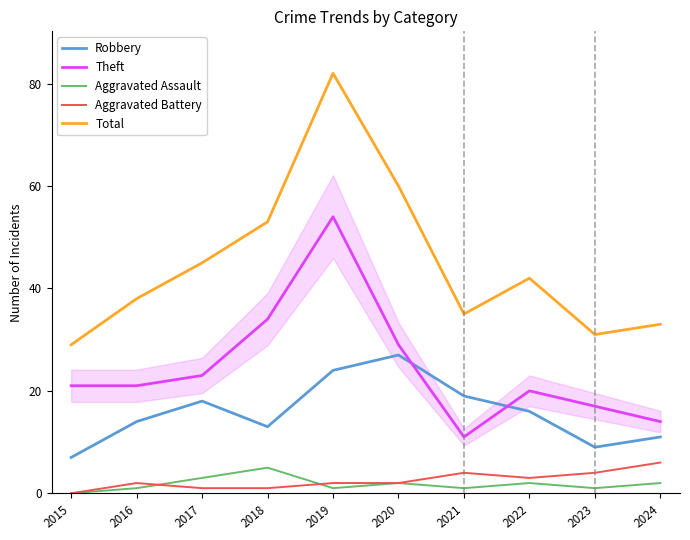

True or false: Aggravated Battery and Theft intersect in this chart.

False